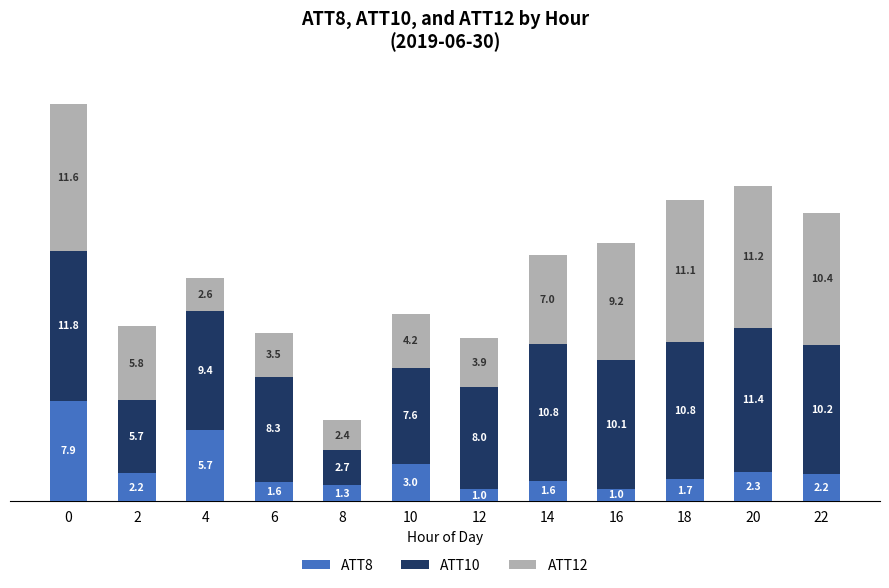

What is the difference between the second highest and minimum values in the ATT8 series?

4.7